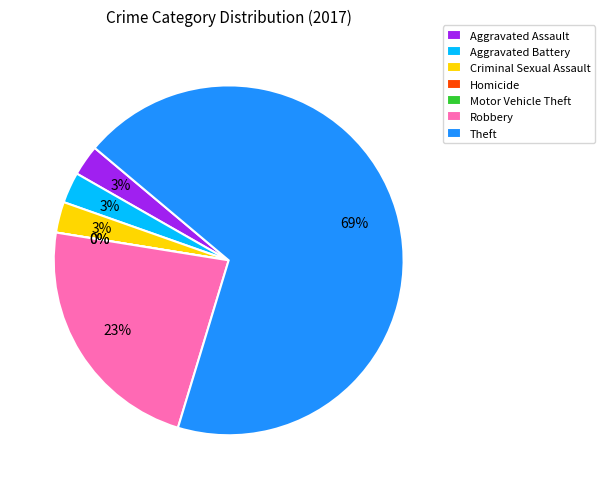

Rank the categories by value from lowest to highest.

Homicide, Motor Vehicle Theft, Aggravated Assault, Aggravated Battery, Criminal Sexual Assault, Robbery, Theft